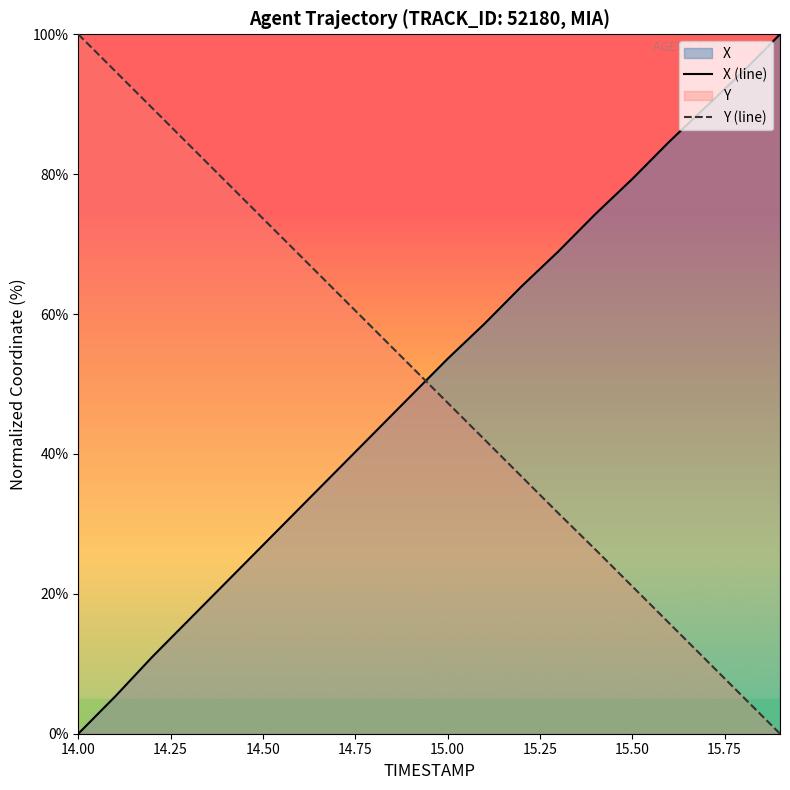

What is the maximum value for Y (line)?

100.0